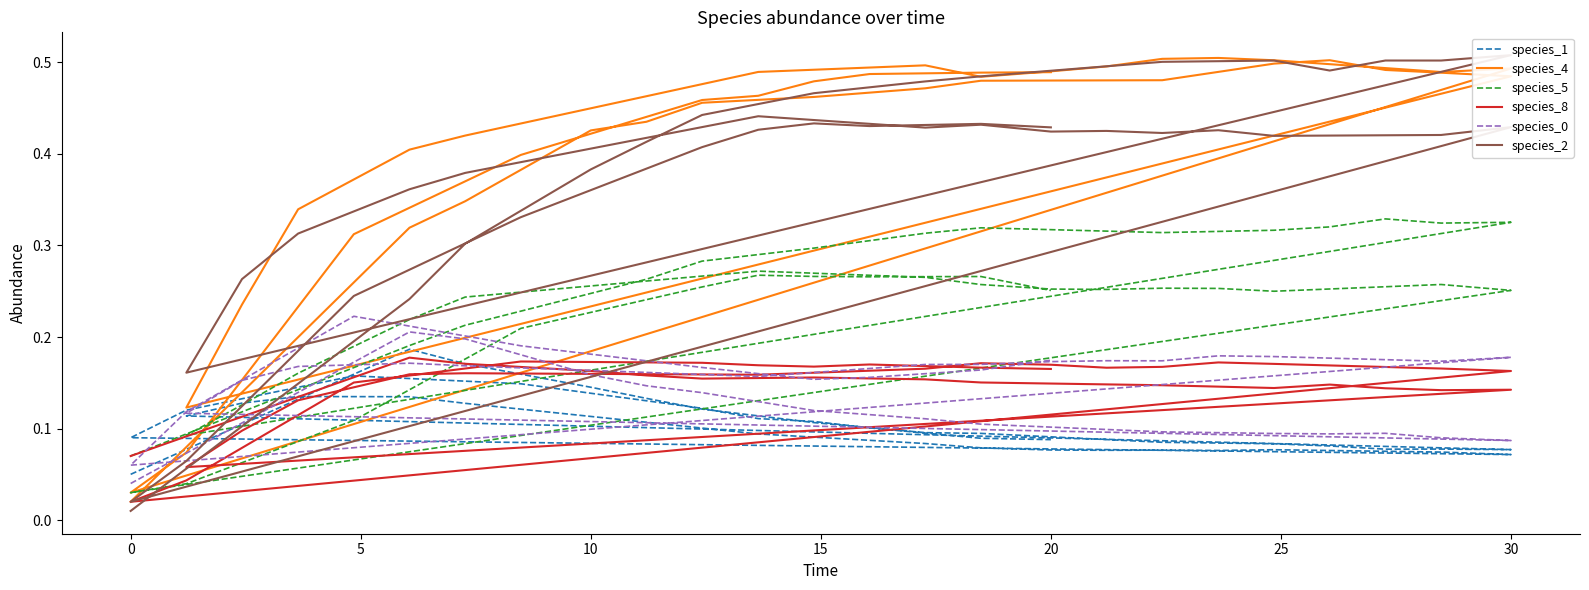

Is it true that species_5 equals 0.1 at 18?

False